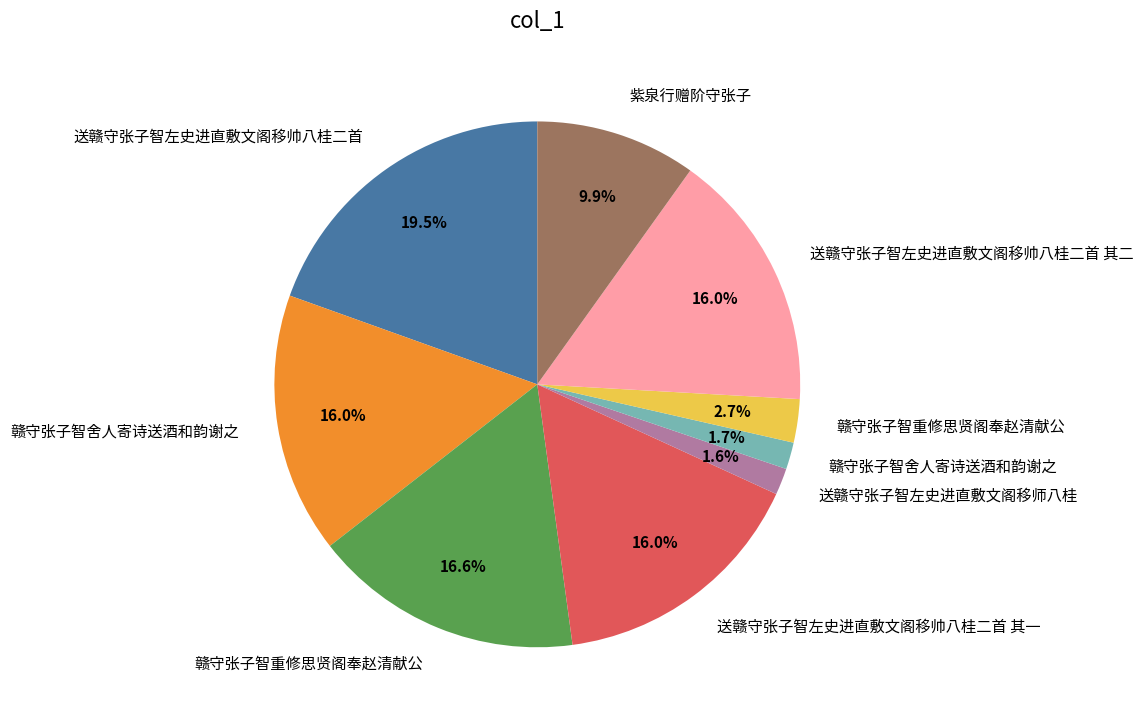

Is there any slice that represents more than half of the pie?

No